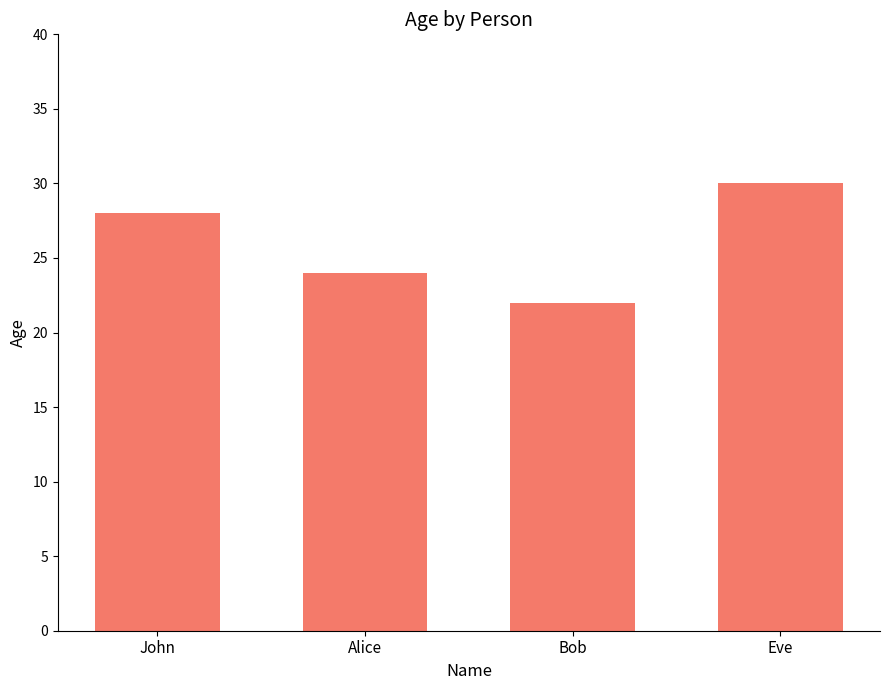

How many bars are there in total?

4